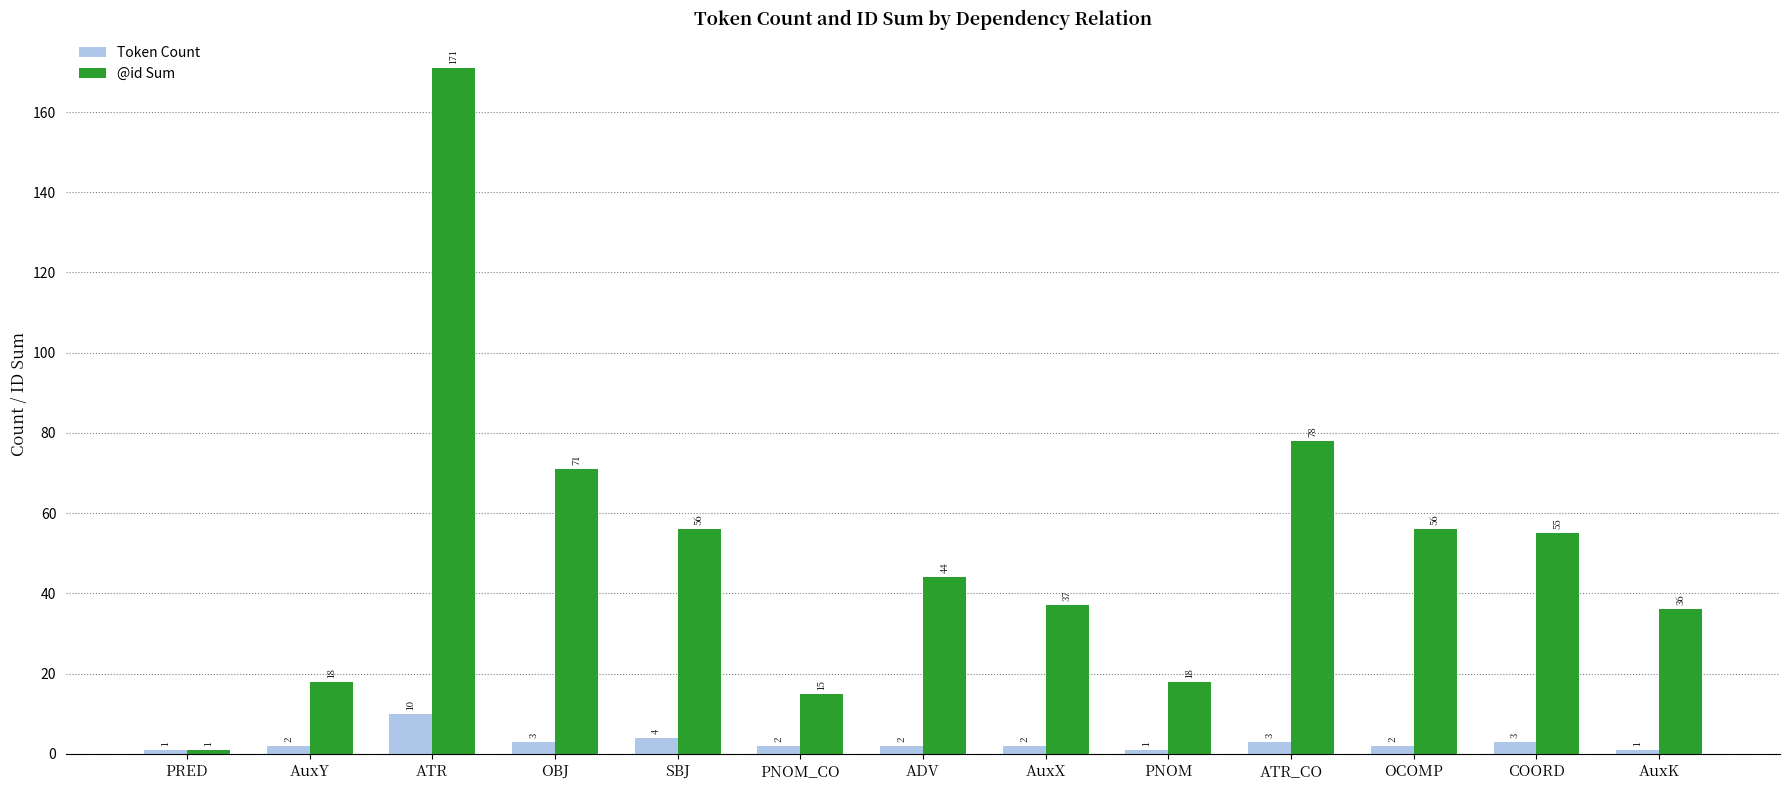

List the series in order of their overall mean, lowest first.

Token Count, @id Sum